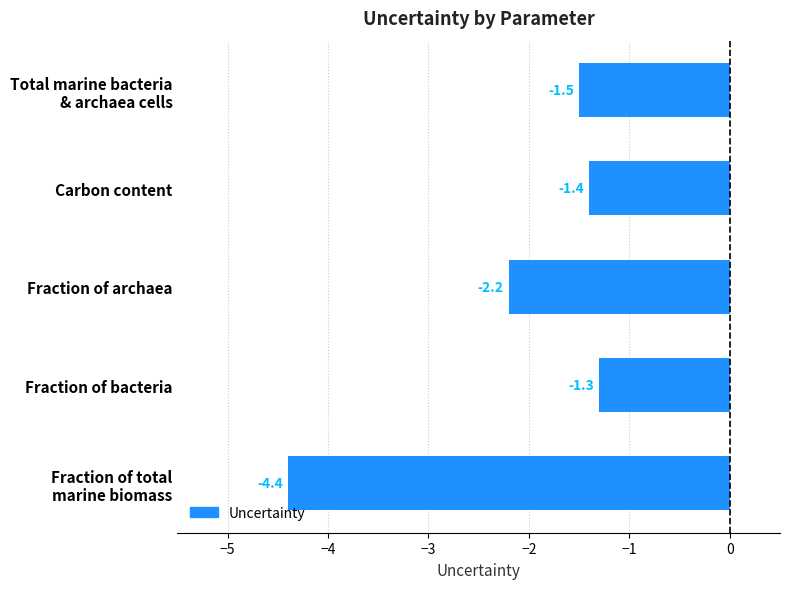

True or false: the data shows -2.3 at Carbon content.

False